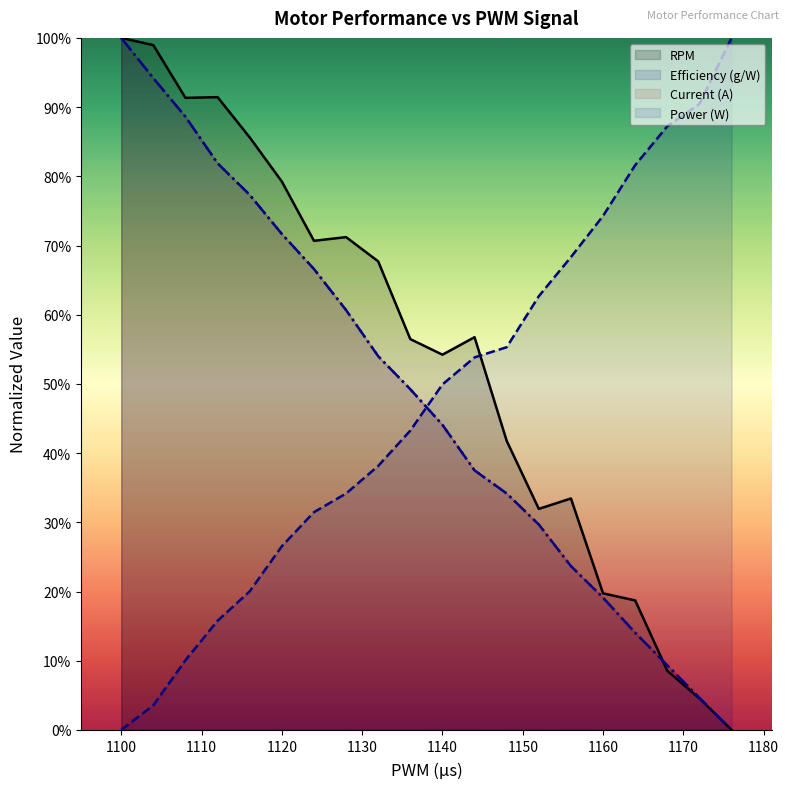

Between 1140 and 1360, which series saw the biggest shift?

Efficiency (g/W)